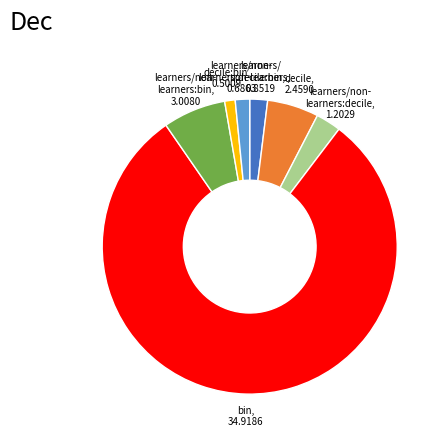

Is there a majority slice in this chart?

Yes